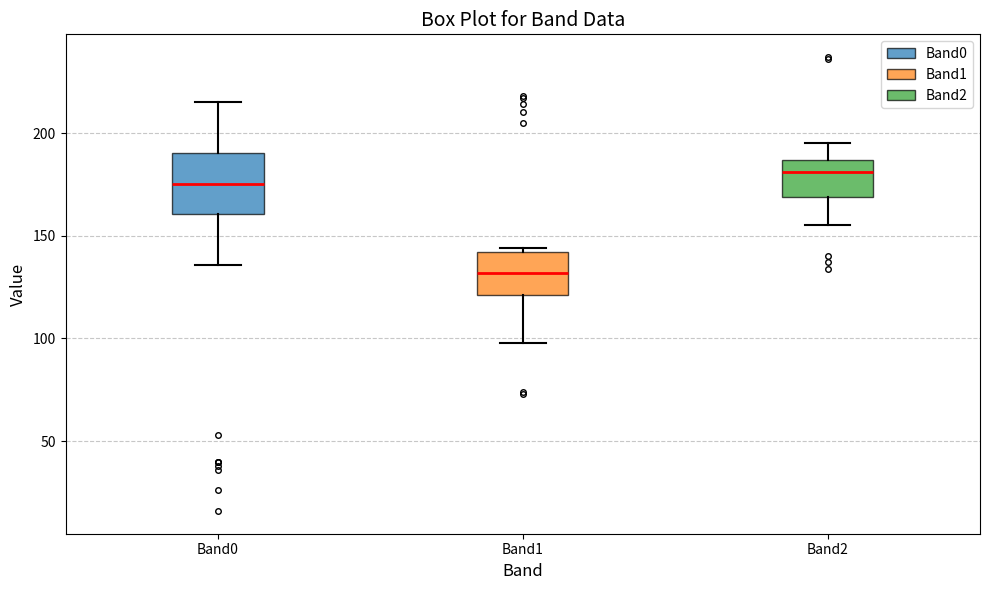

Comparing the boxes themselves (not the whiskers), which one is the tallest?

Band0